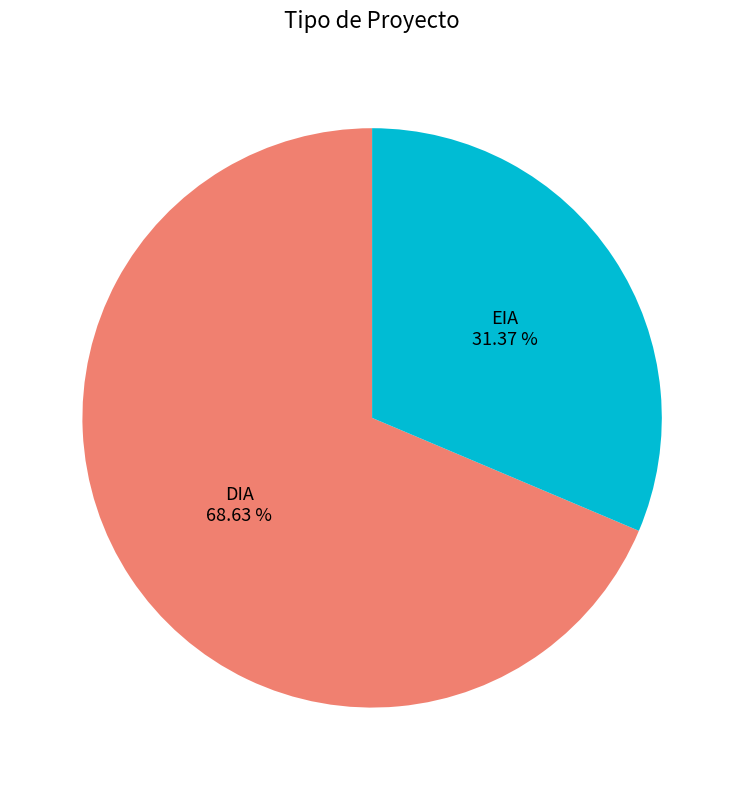

To the nearest percent, what is the difference between the largest and smallest slice percentages?

37%